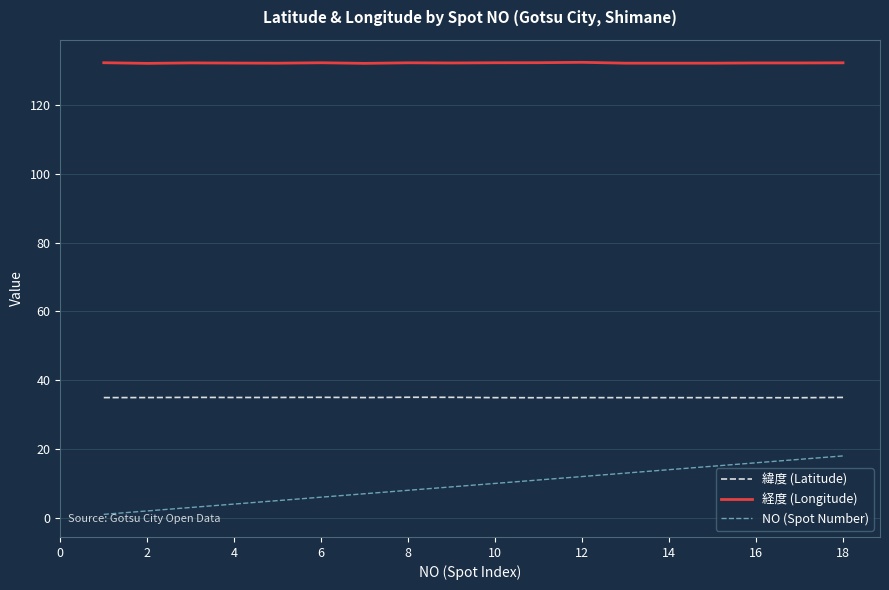

True or false: 緯度 (Latitude) and NO (Spot Number) intersect in this chart.

False